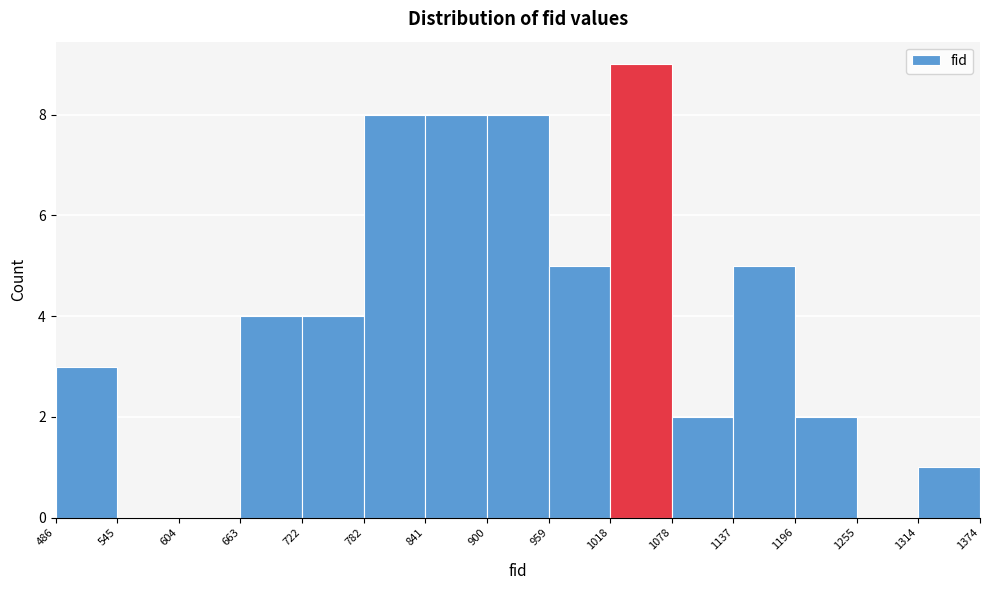

Reading left to right, list every bar in this chart as the range it spans on the x-axis followed by its height. The values are not printed on the chart, so give them approximately, as read against the axis.

486 to 545: 3
545 to 604: 0
604 to 663: 0
663 to 722: 4
722 to 782: 4
782 to 841: 8
841 to 900: 8
900 to 959: 8
959 to 1018: 5
1018 to 1078: 9
1078 to 1137: 2
1137 to 1196: 5
1196 to 1255: 2
1255 to 1314: 0
1314 to 1374: 1